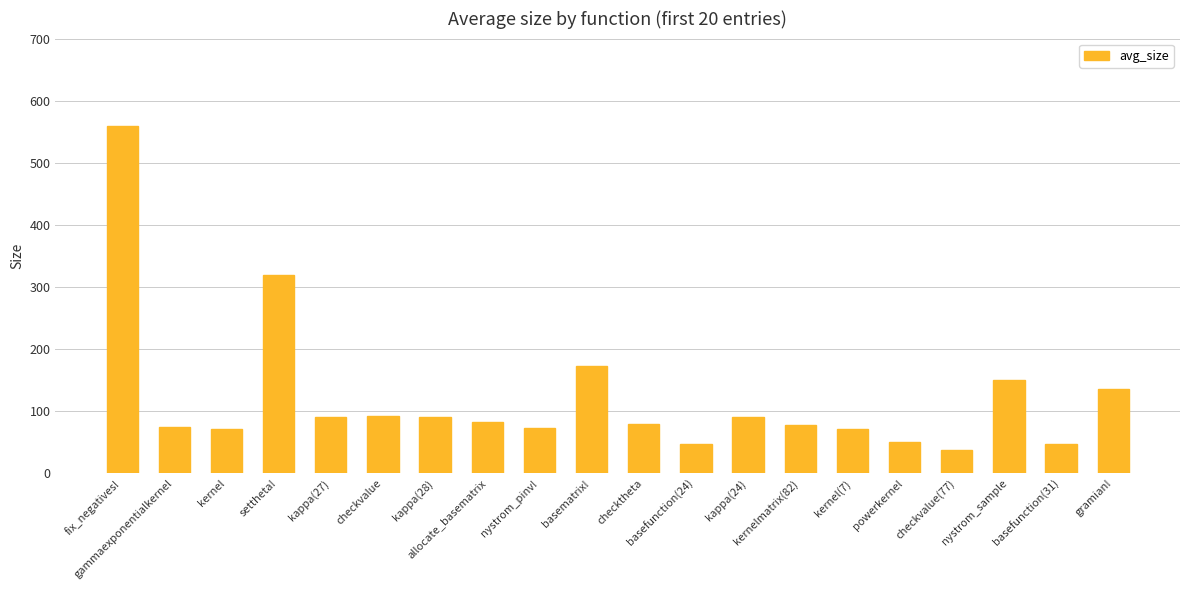

At which label is the value closest to 298?

settheta!